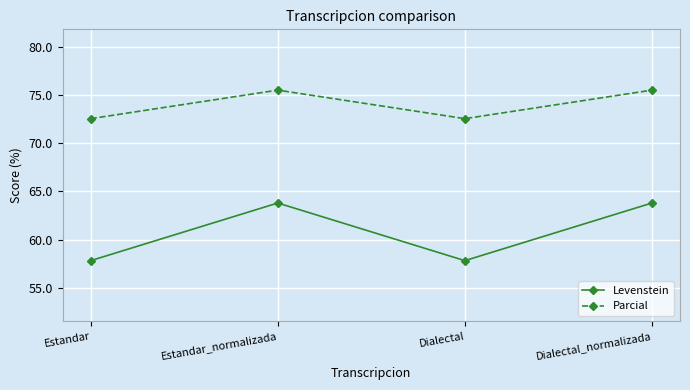

Which series has the largest total across all categories?

Parcial